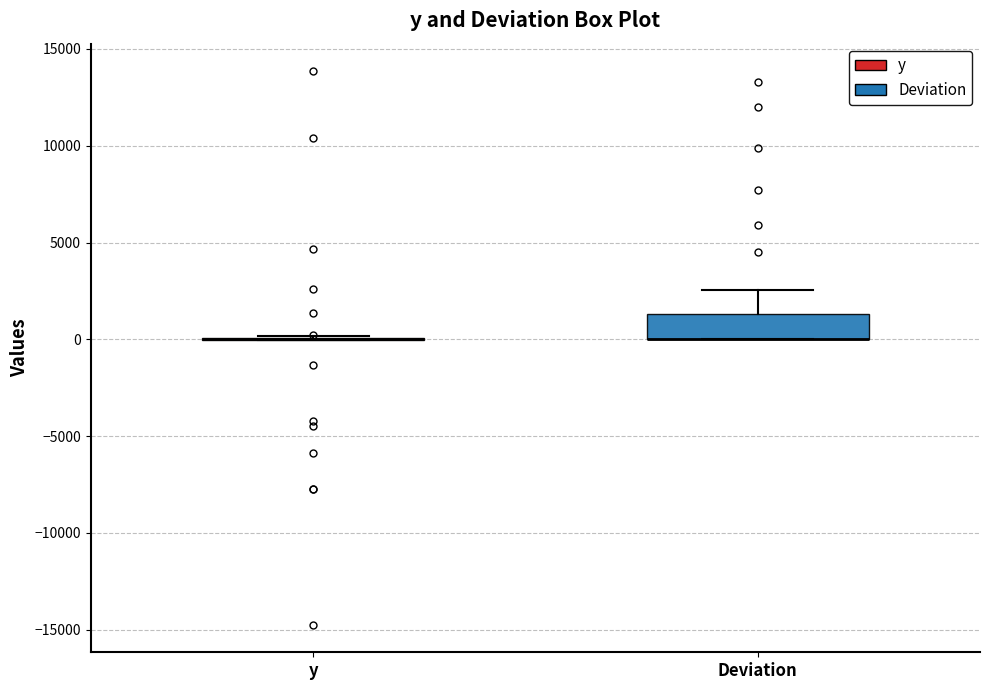

Reading left to right, read every box against the y-axis: the position of its median line, the range the box covers, and the ends of its whiskers. The values are not printed on the chart, so give them approximately, as read against the axis.

y: box collapsed to a line at 0, whiskers 0 to 0
Deviation: median 0 (drawn on the box's lower edge), box 0 to 1500, whiskers 0 to 2500